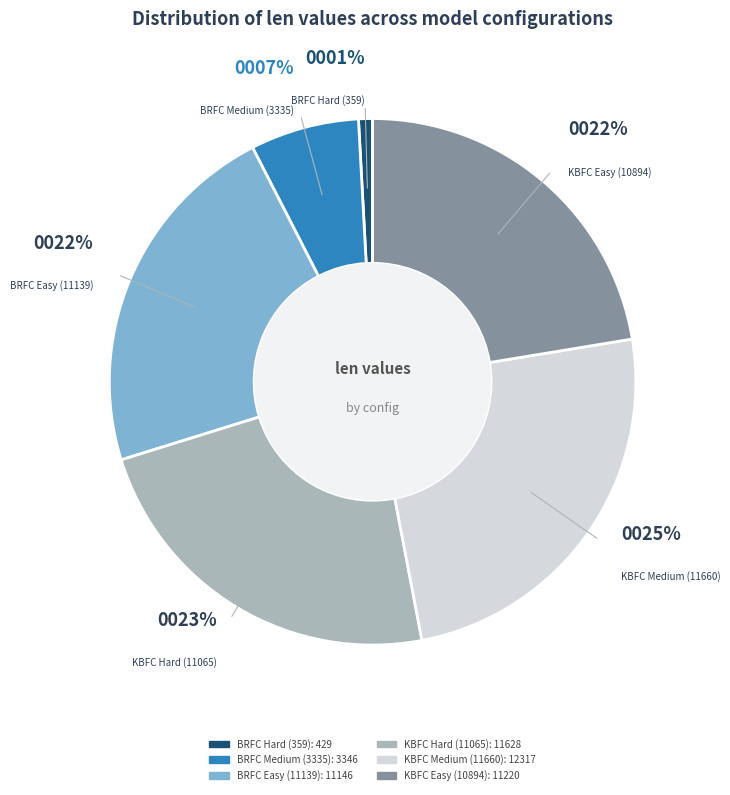

How many segments does this pie chart have?

6